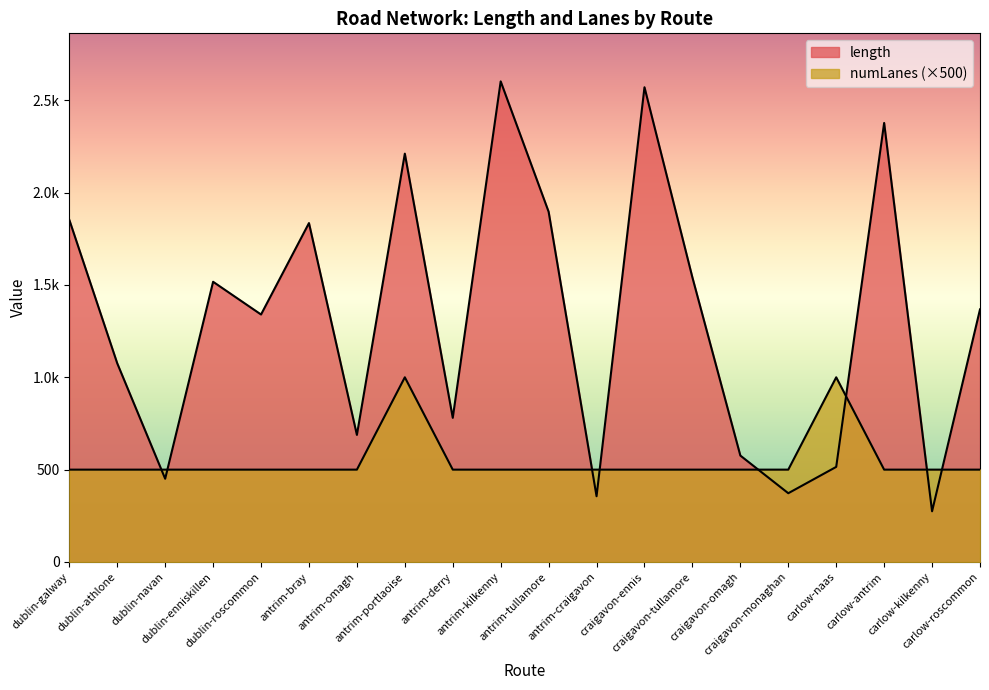

How many interior local valleys does the length series have?

7